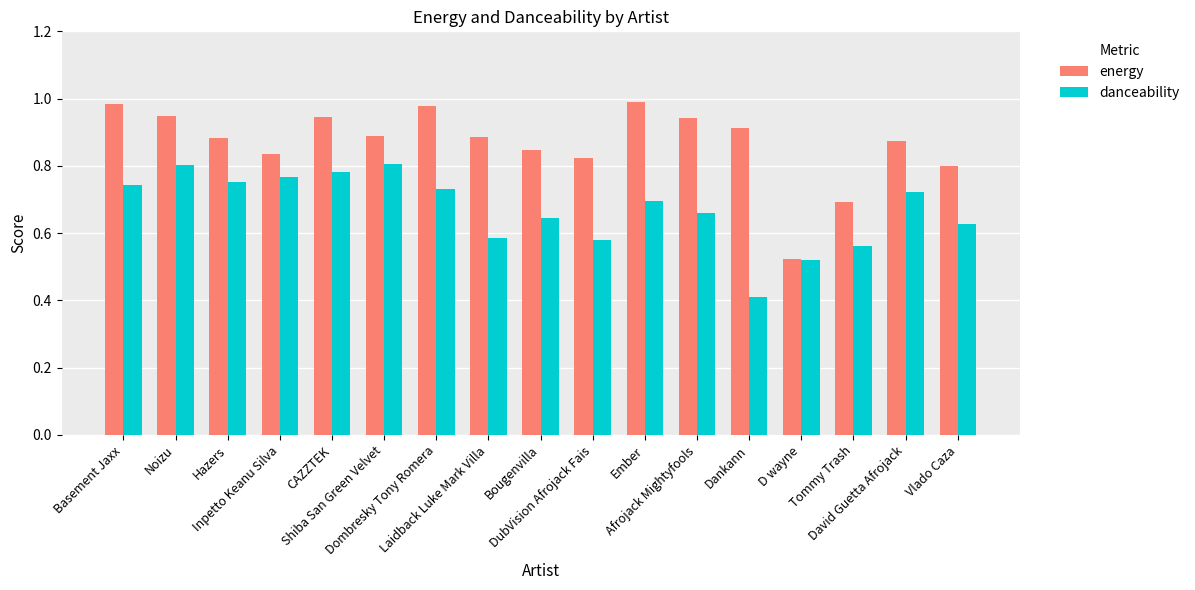

At how many categories does at least one series exceed 0?

17